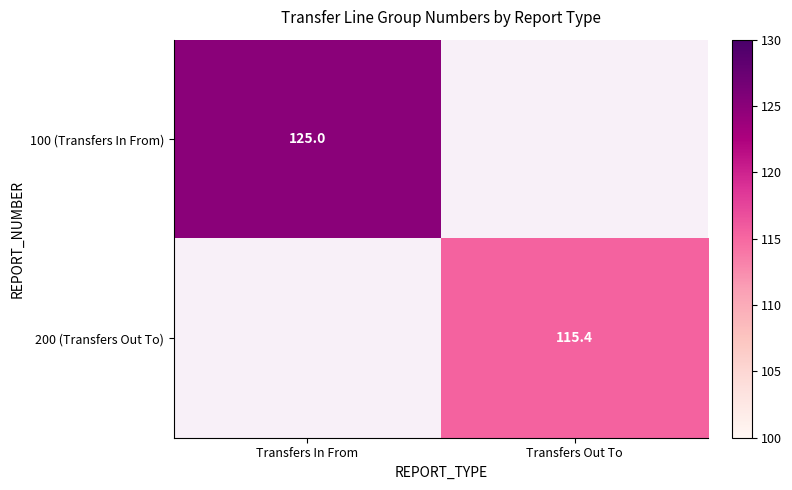

At which category does the chart reach its peak across all series?

Transfers In From